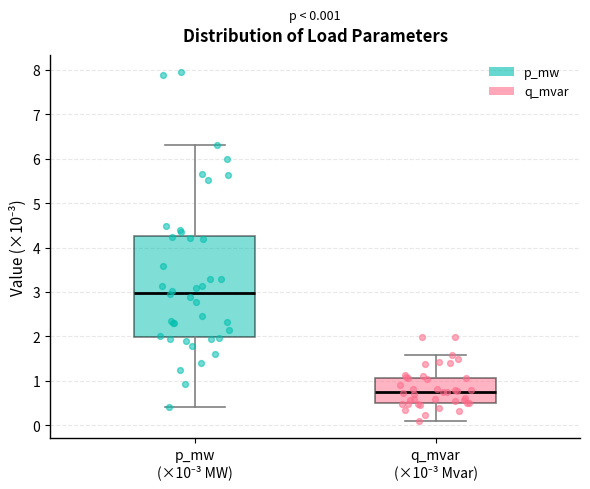

Which box is the tallest, from its lower edge to its upper edge?

p_mw (×10⁻³ MW)